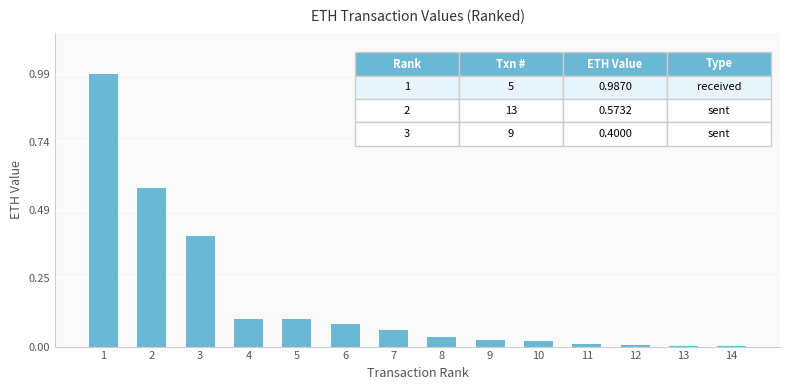

How many series are shown in this chart?

1